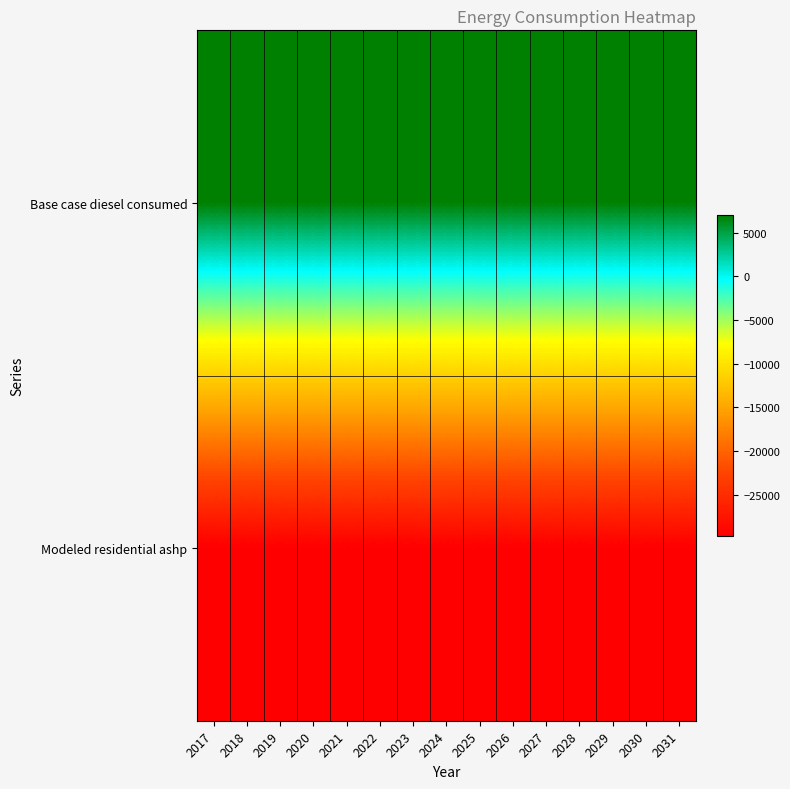

Reading left to right, transcribe all the data shown in this chart.

Base case diesel consumed: 2017=7064.6	2018=7064.6	2019=7064.6	2020=7064.6	2021=7064.6	2022=7064.6	2023=7064.6	2024=7064.6	2025=7064.6	2026=7064.6	2027=7064.6	2028=7064.6	2029=7064.6	2030=7064.6	2031=7064.6
Modeled residential ashp: 2017=-29757.2	2018=-29757.2	2019=-29757.2	2020=-29757.2	2021=-29757.2	2022=-29757.2	2023=-29757.2	2024=-29757.2	2025=-29757.2	2026=-29757.2	2027=-29757.2	2028=-29757.2	2029=-29757.2	2030=-29757.2	2031=-29757.2